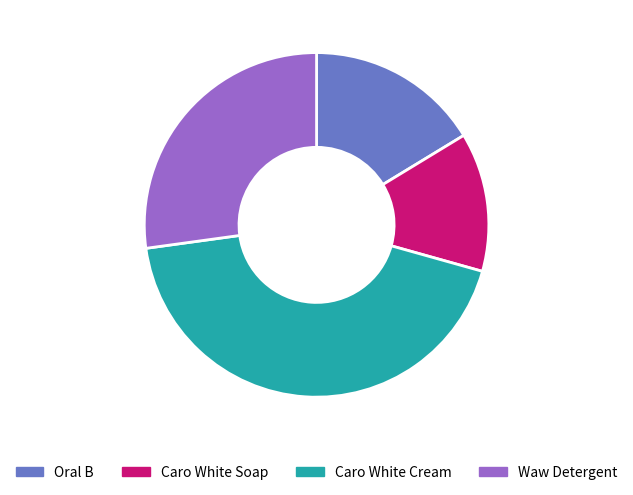

Which has a higher value, Caro White Cream or Caro White Soap?

Caro White Cream